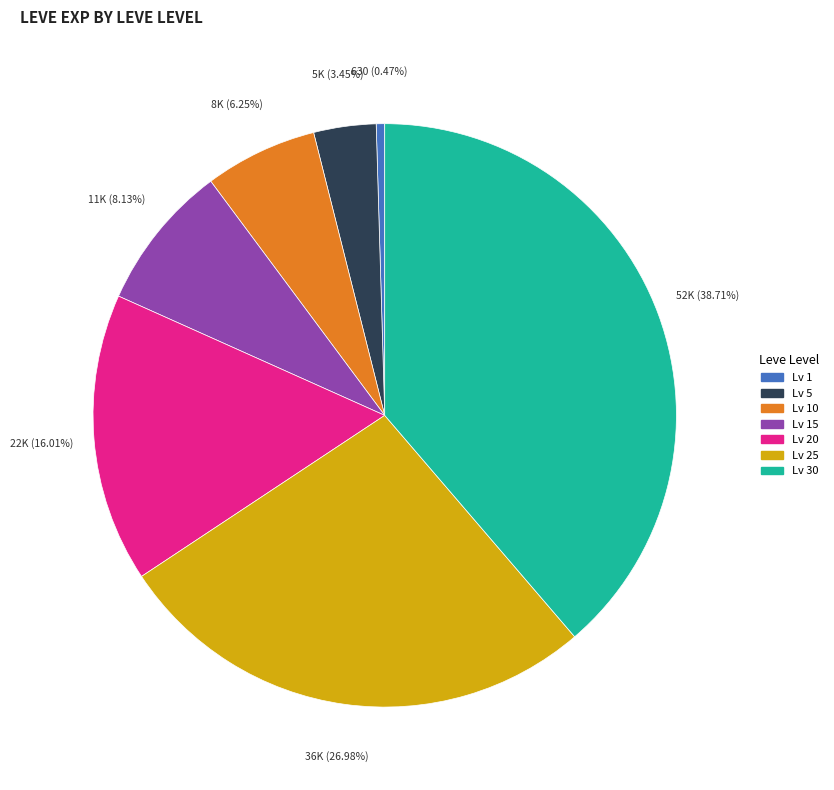

Is there any slice that represents more than half of the pie?

No